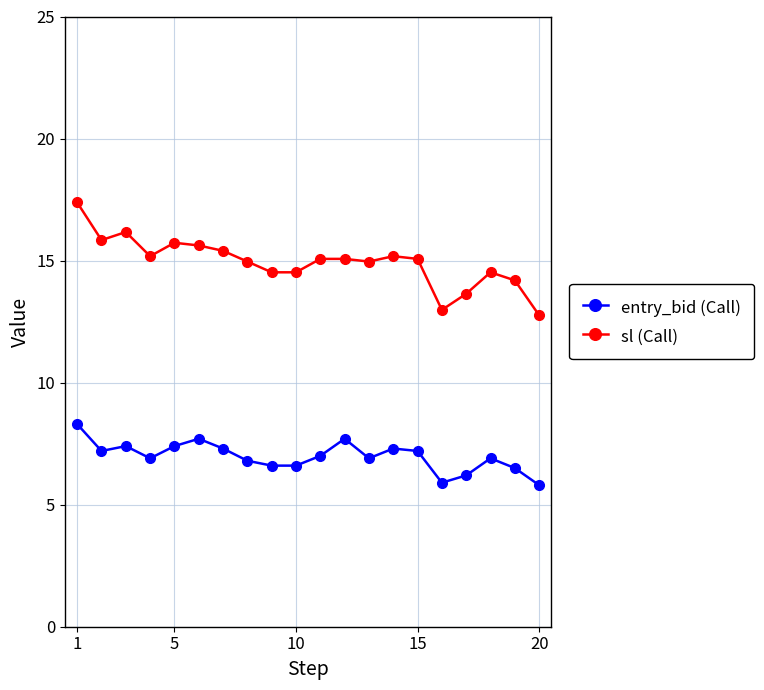

List the series in order of their overall mean, highest first.

sl (Call), entry_bid (Call)